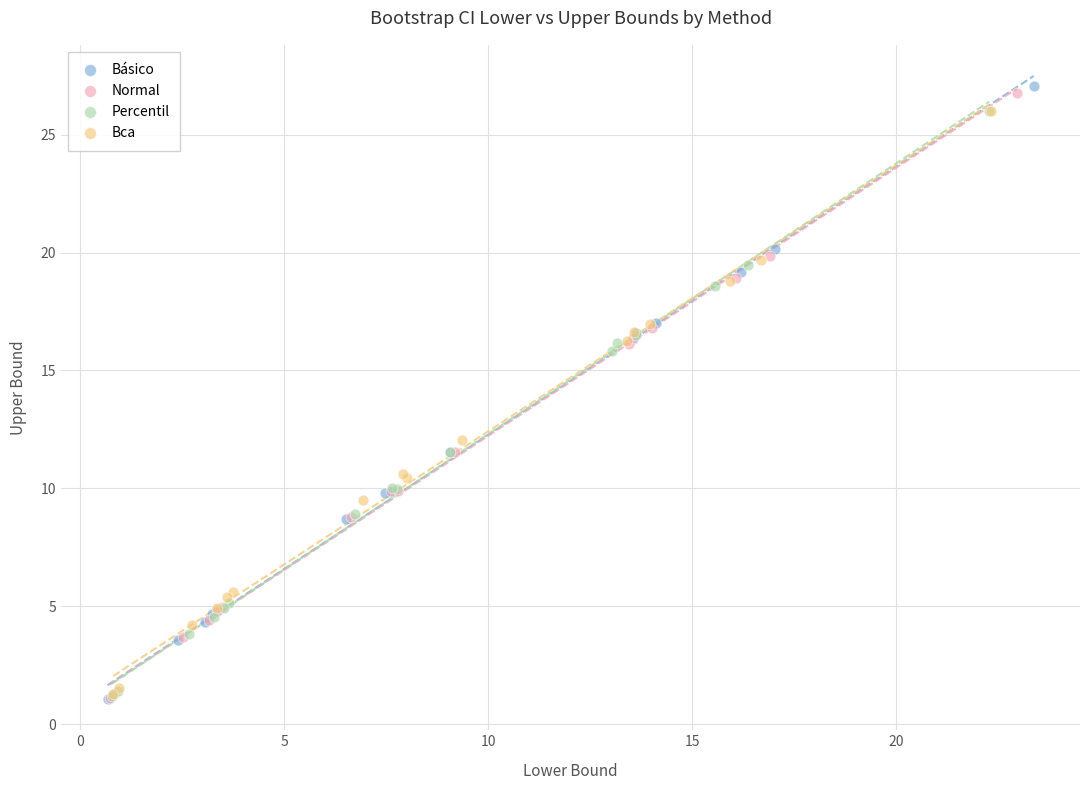

Which series has the largest Y range (max minus min)?

Básico